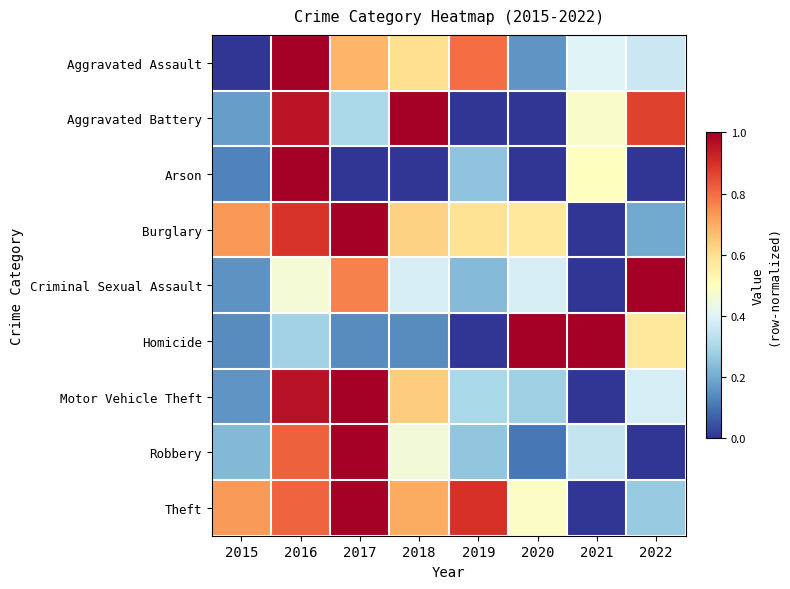

What is the total value across all series at 2016?

7.2